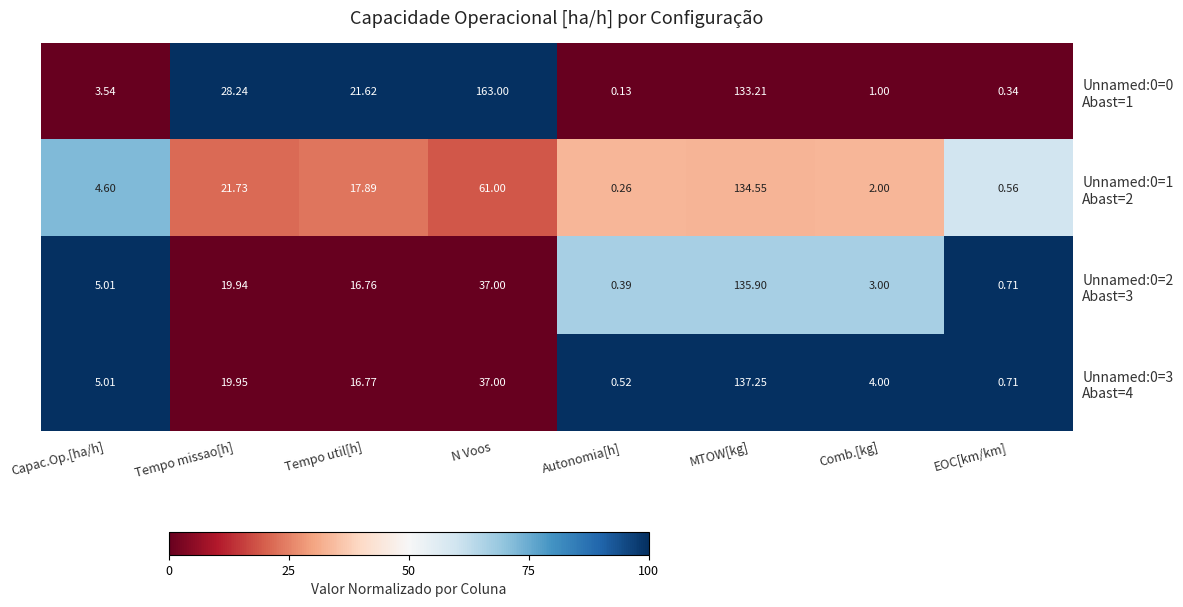

Which category has the highest value across all series?

N Voos